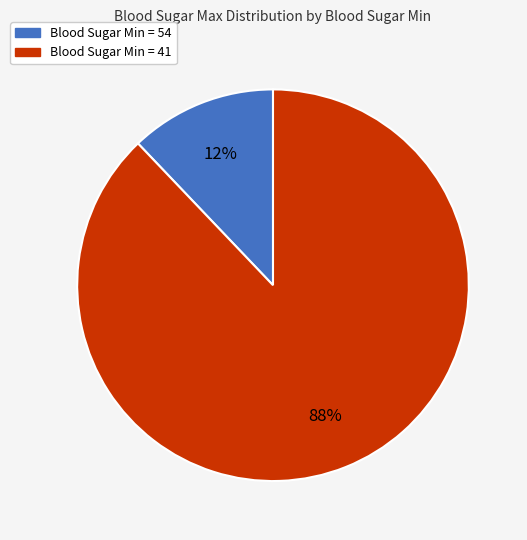

To the nearest percent, what is the average slice percentage?

50%